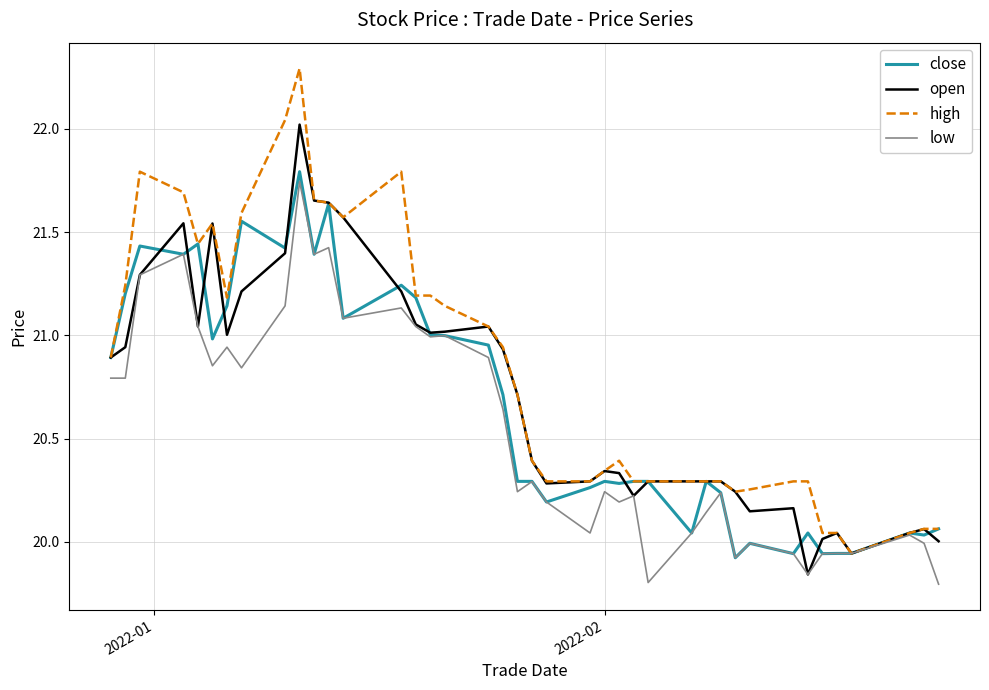

What is the greatest value displayed?

22.3